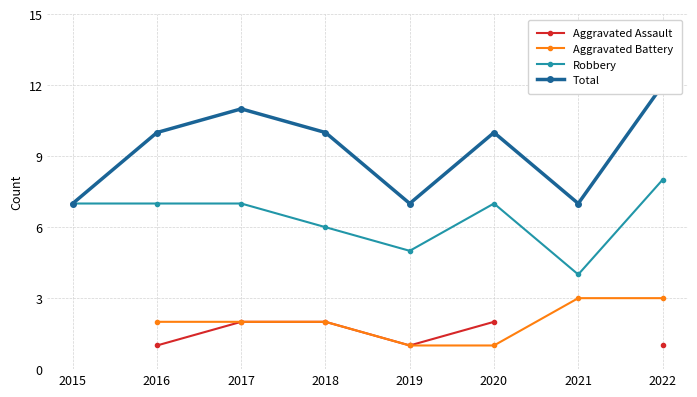

True or false: Aggravated Assault and Robbery intersect in this chart.

False